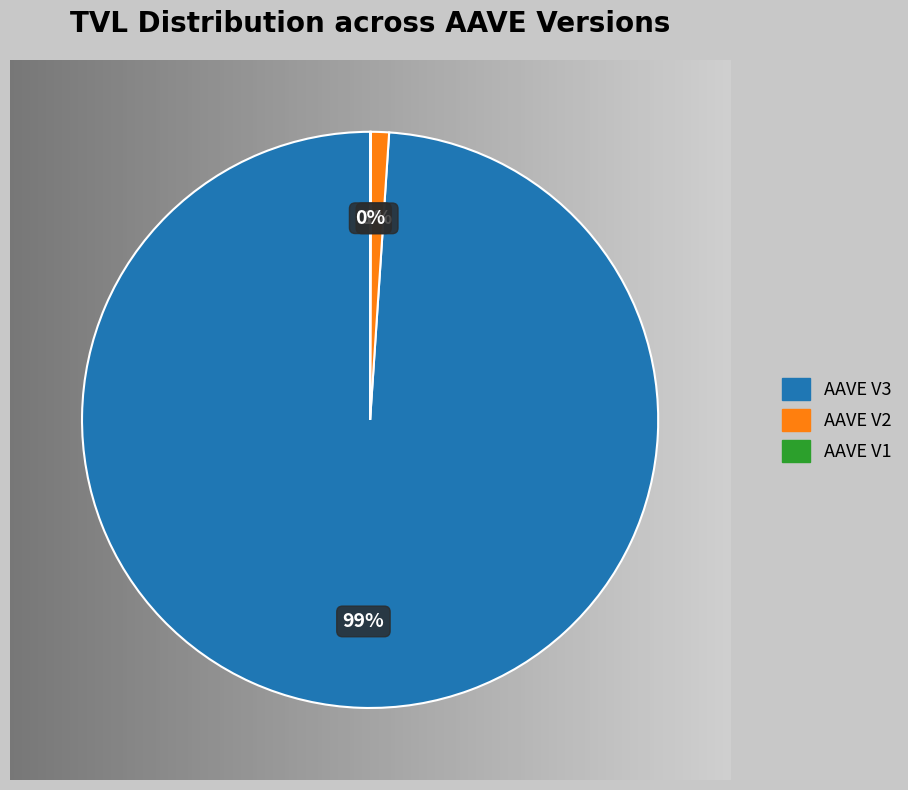

Which slice is the largest?

AAVE V3